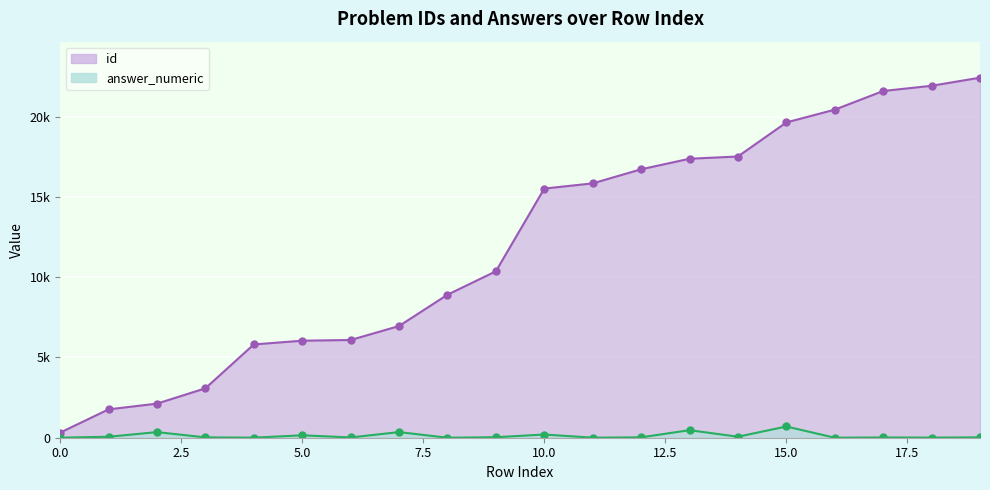

How many lines are shown in the chart?

2